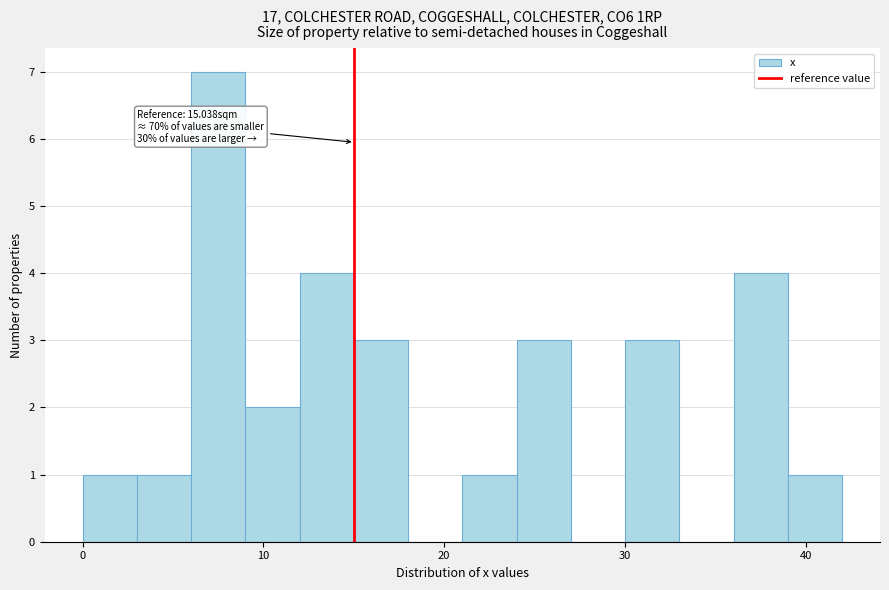

Read against the x-axis, roughly where is the centre of the tallest bar?

8